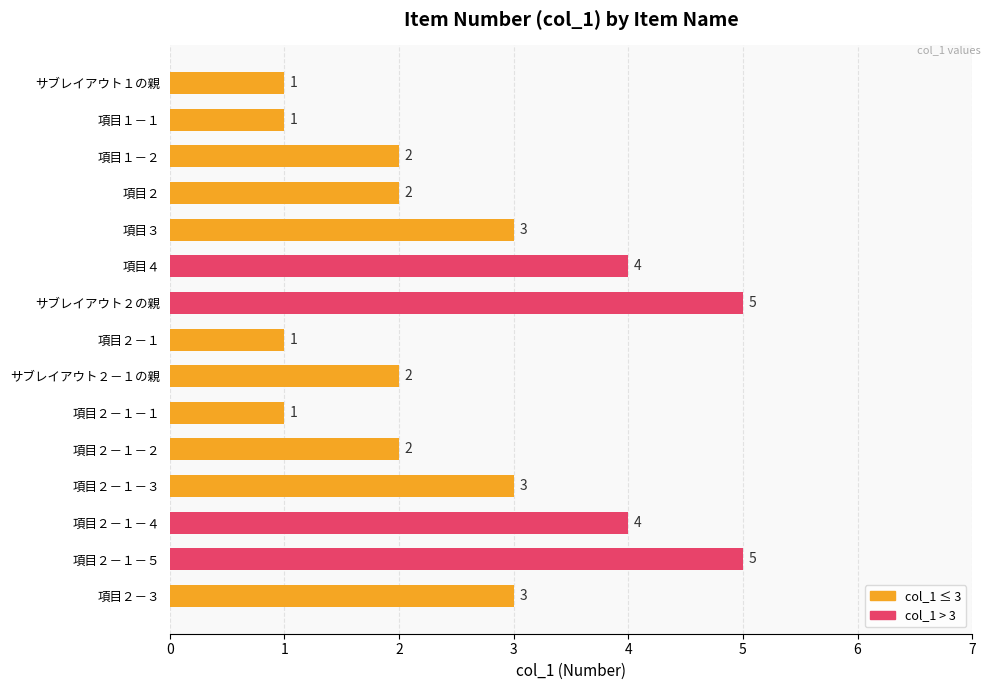

Between 項目３ and サブレイアウト２の親, which is larger?

サブレイアウト２の親